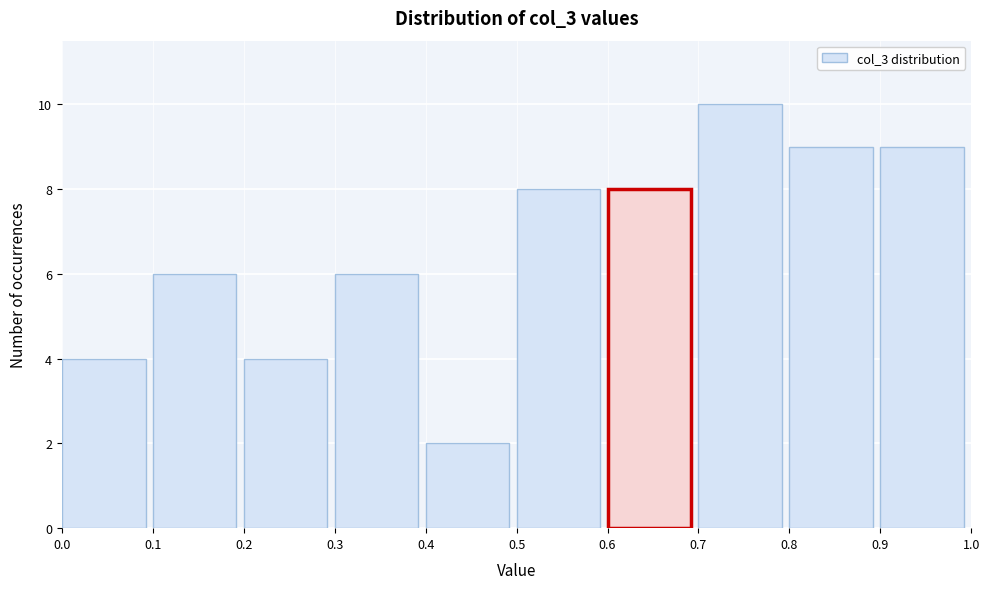

Which range on the x-axis has the tallest bar?

0.7 to 0.8